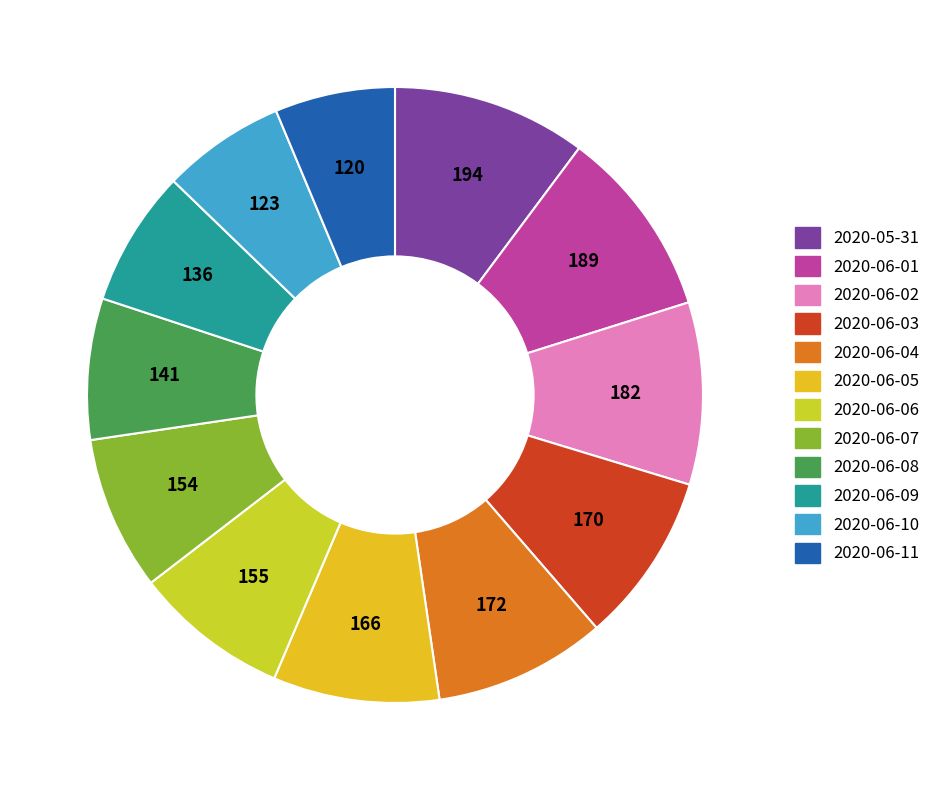

Which has a higher value, 2020-06-10 or 2020-06-08?

2020-06-08